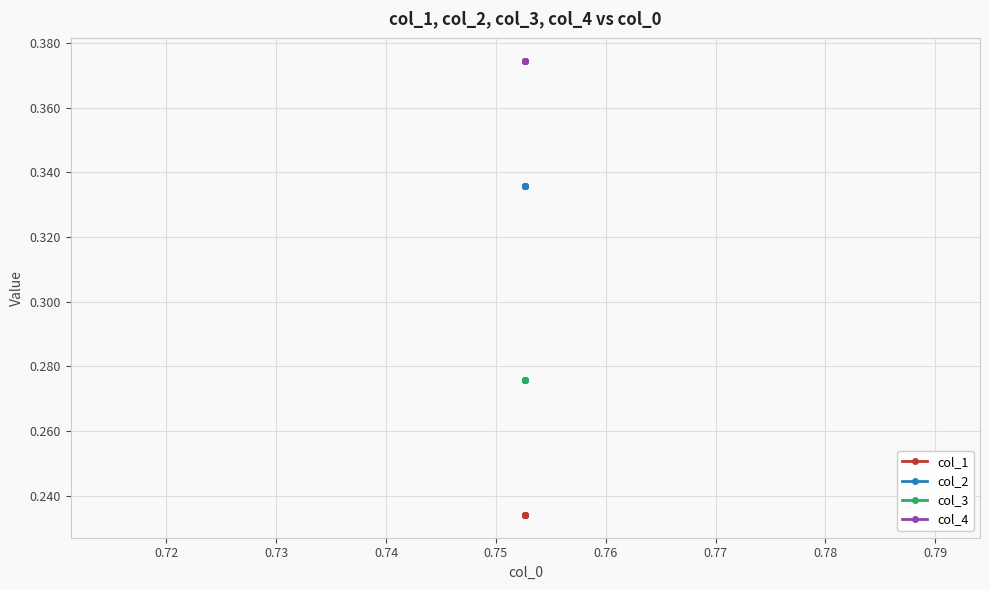

Does the chart have visible grid lines?

Yes